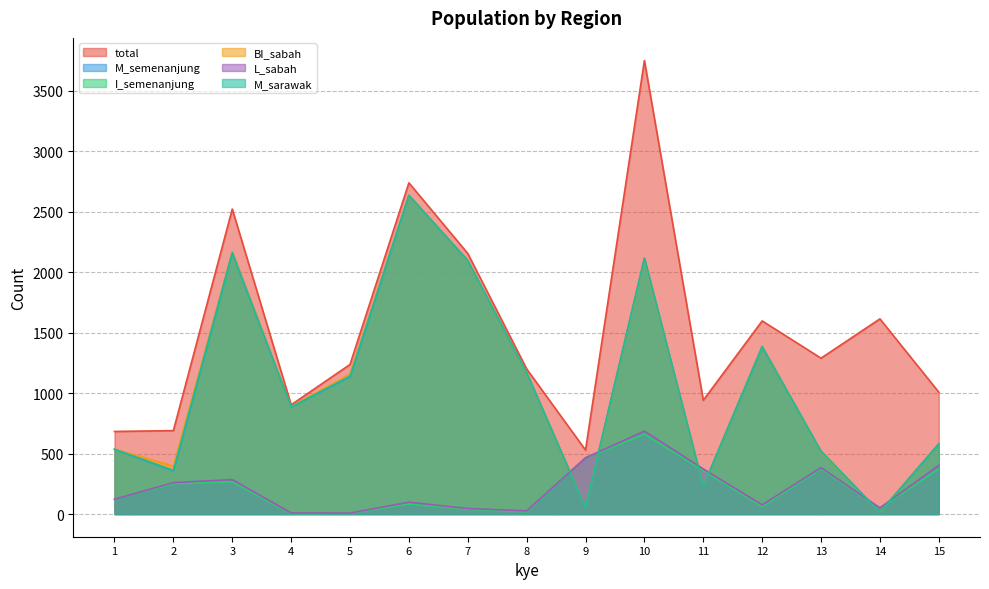

How many lines are shown in the chart?

6